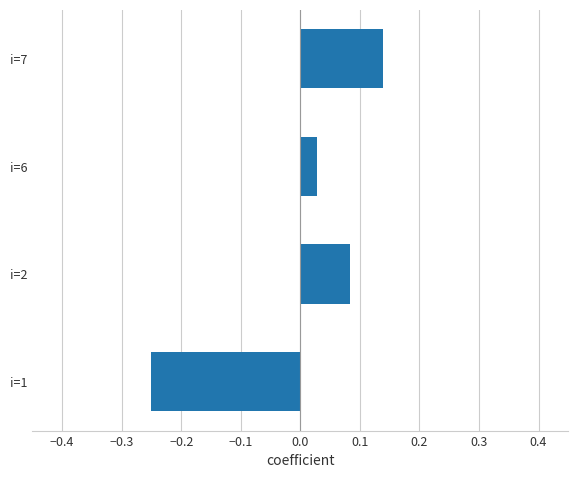

Is it true that the value at i=1 is -0.4?

False